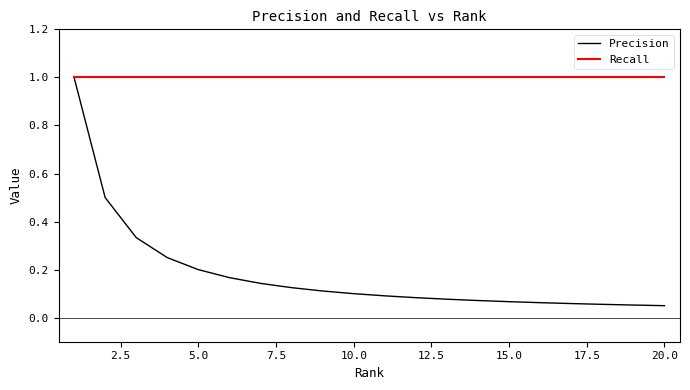

List the series in order of their overall mean, highest first.

Recall, Precision